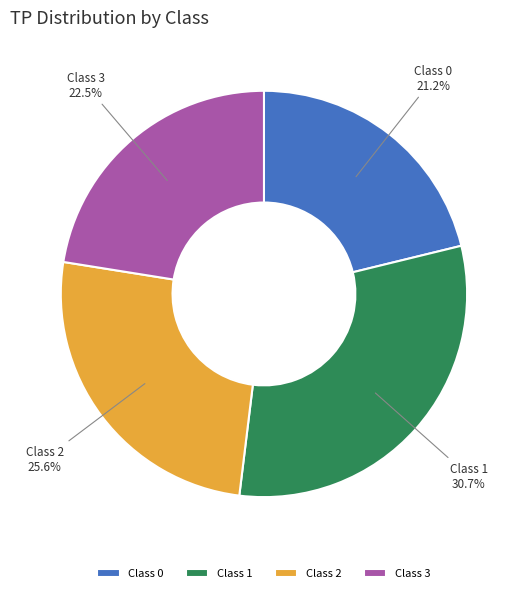

Is there a majority slice in this chart?

No